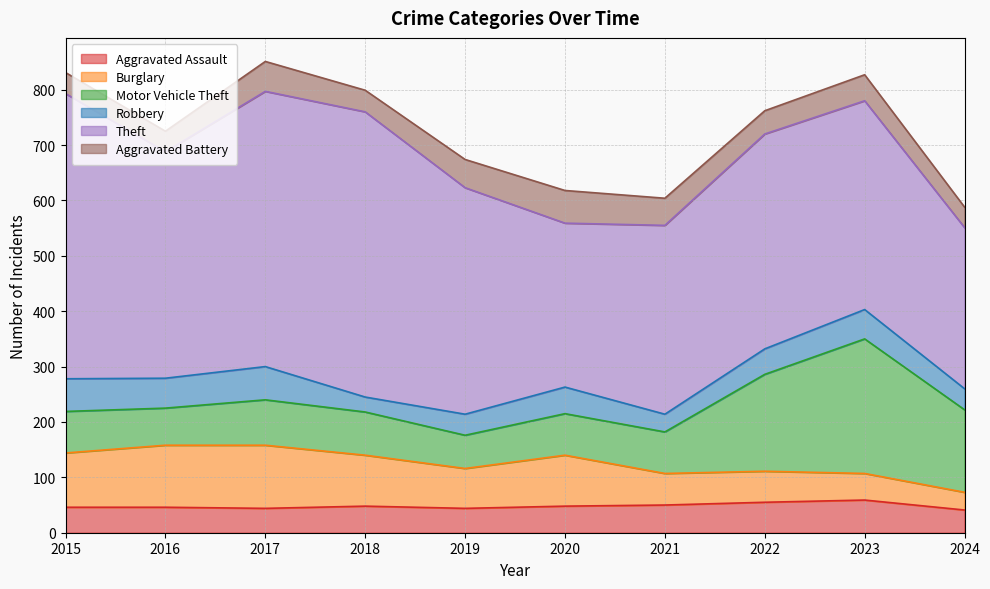

True or false: Aggravated Battery has a value of 23 at 2017.

False